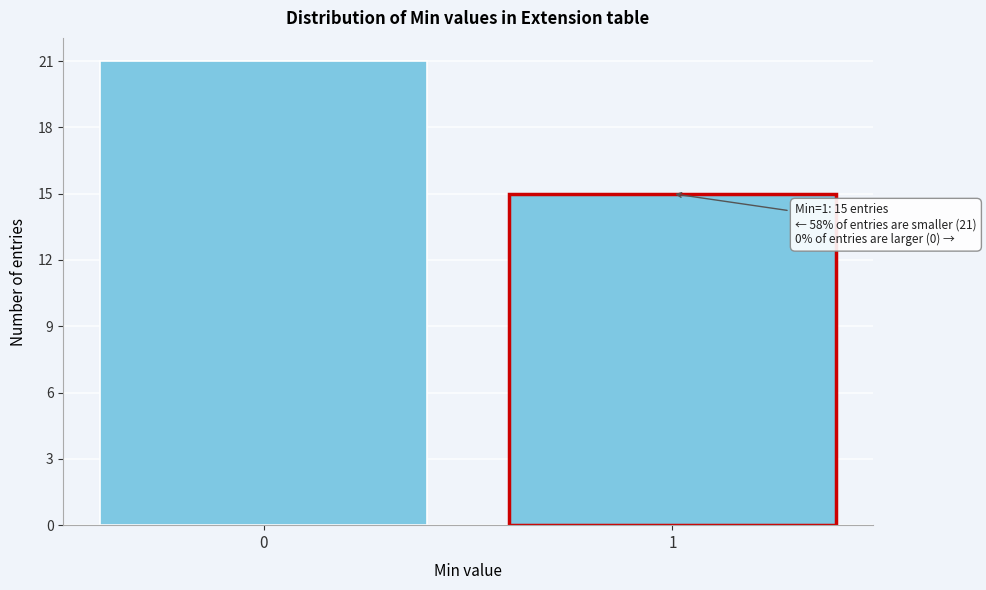

Reading left to right, what are all the values shown in this chart?

21	15